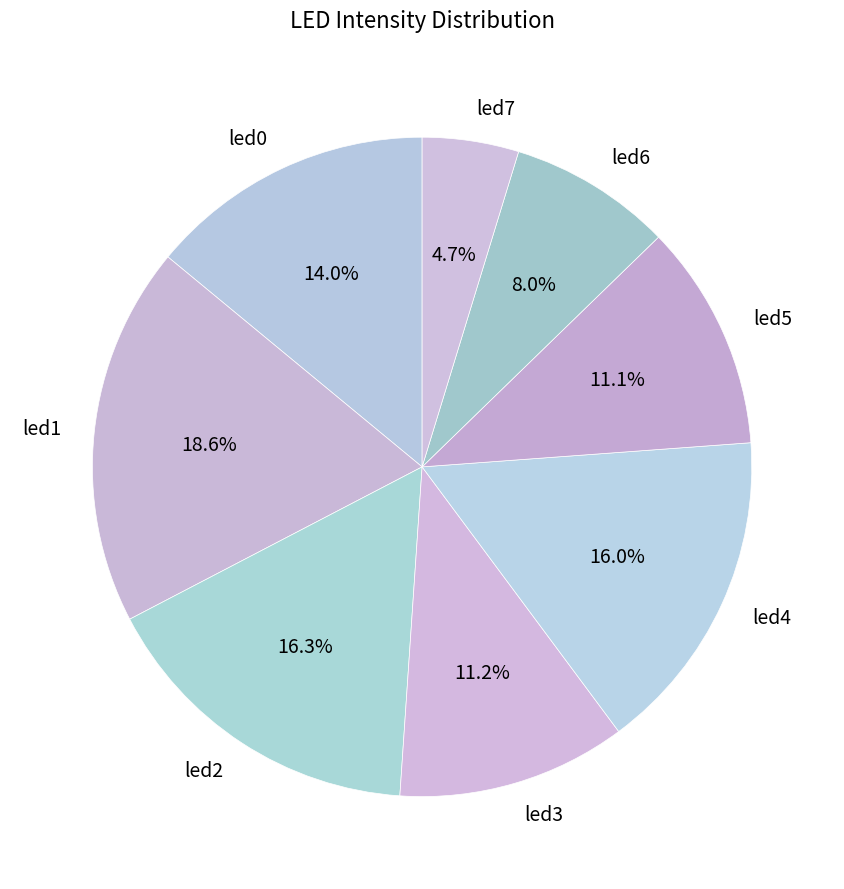

Does led6 represent more than half of the total?

No